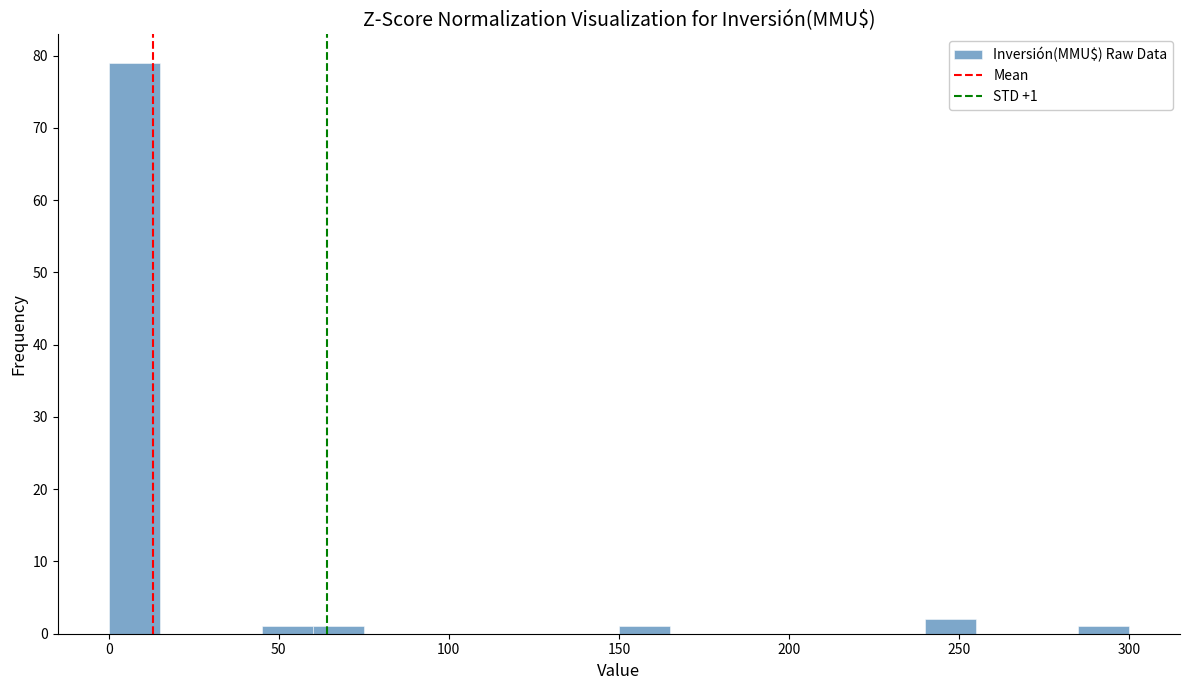

Read against the x-axis, roughly where is the centre of the tallest bar?

10